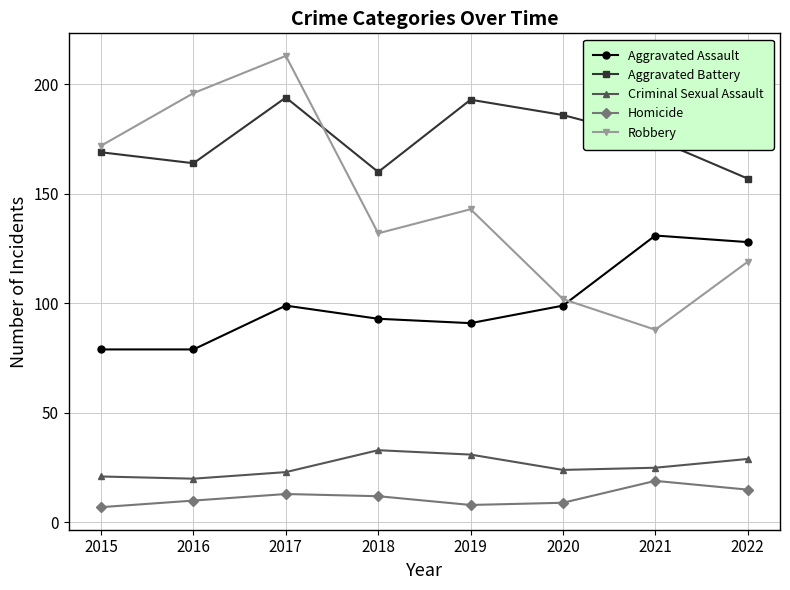

True or false: Aggravated Assault and Aggravated Battery intersect in this chart.

False